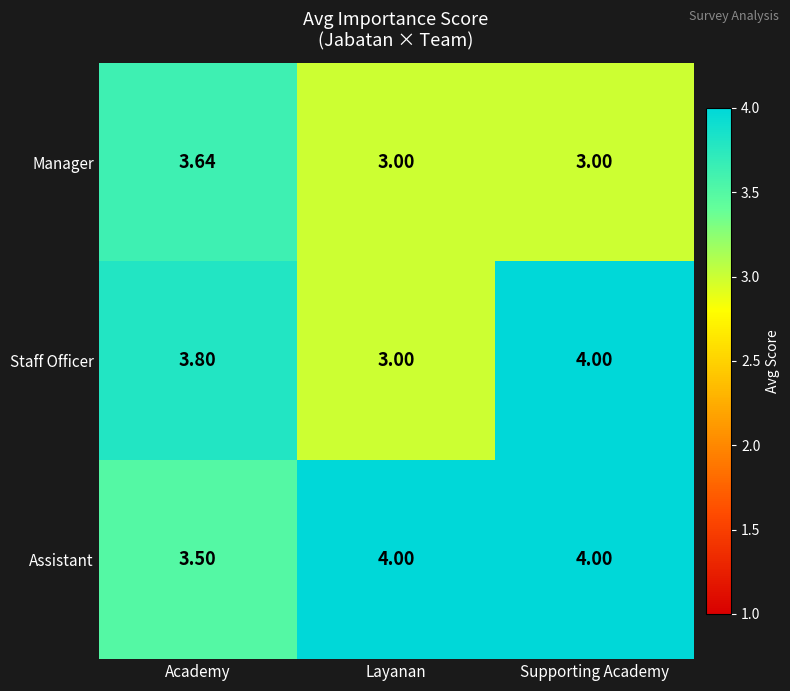

At which label does Assistant reach its minimum?

Academy